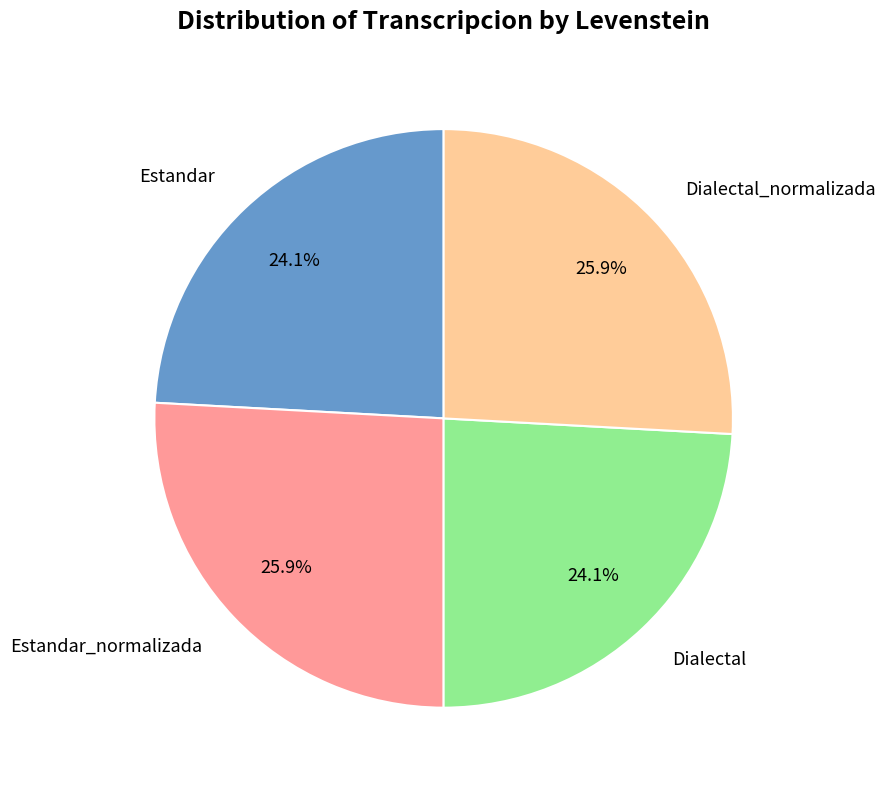

How many segments does this pie chart have?

4